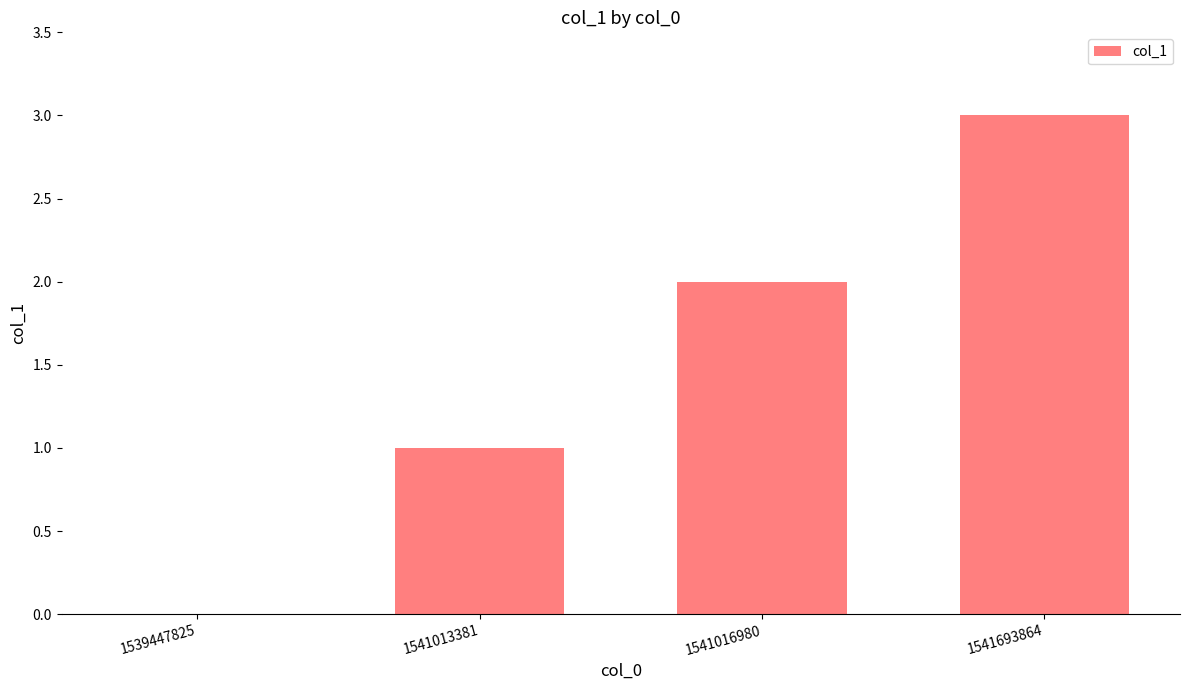

True or false: the data shows 1 at 1541013381.

True